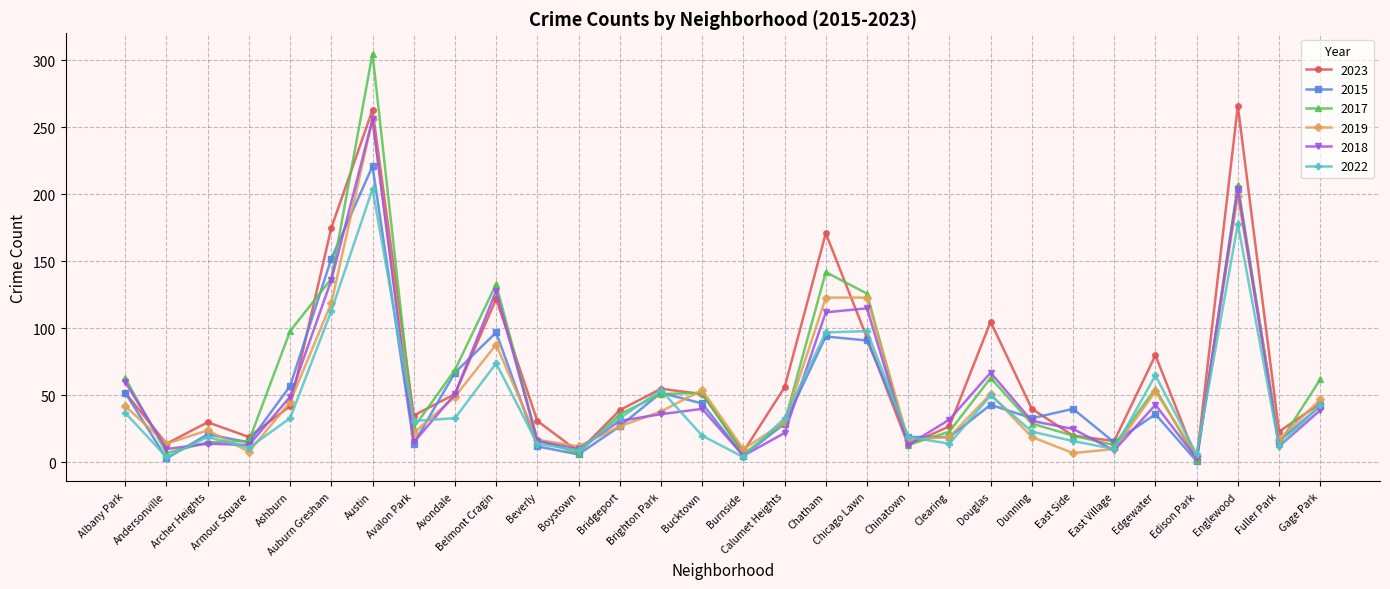

How many distinct data groups are displayed?

6